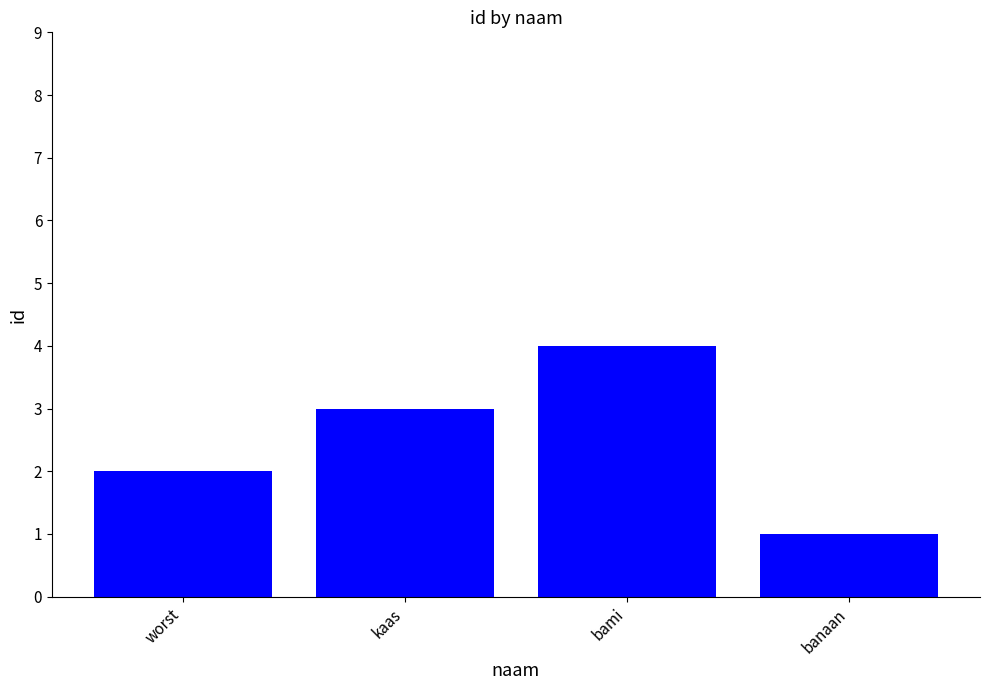

What is the difference between the values at worst and kaas?

1